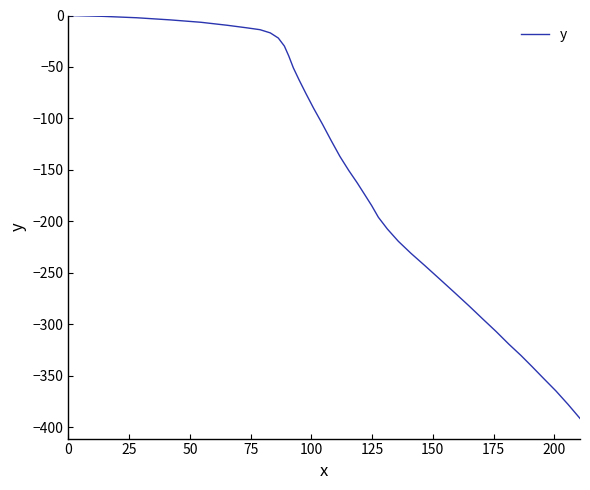

What is the minimum value shown in the chart?

-391.6